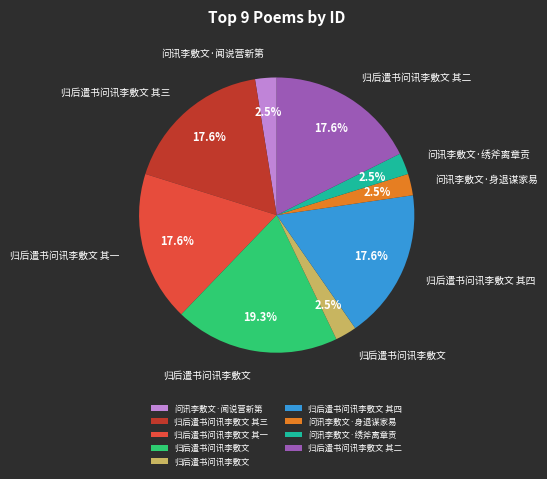

Is there any slice that represents more than half of the pie?

No